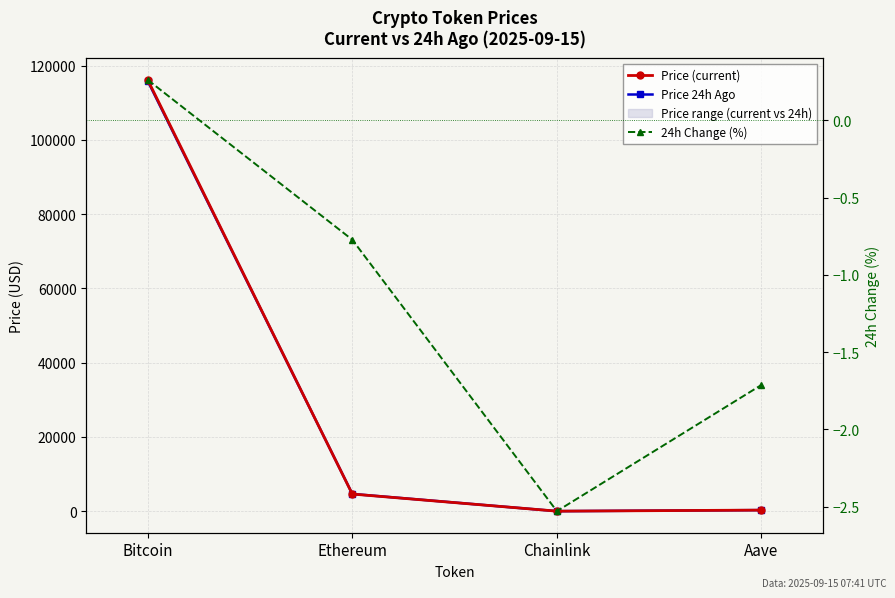

What is the sum of all Price (current) values?

121113.6